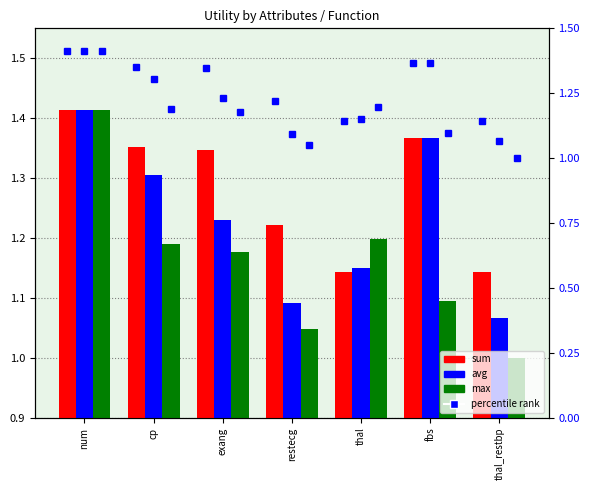

Rank the categories by avg value from highest to lowest.

num, fbs, cp, exang, thal, restecg, thal_restbp